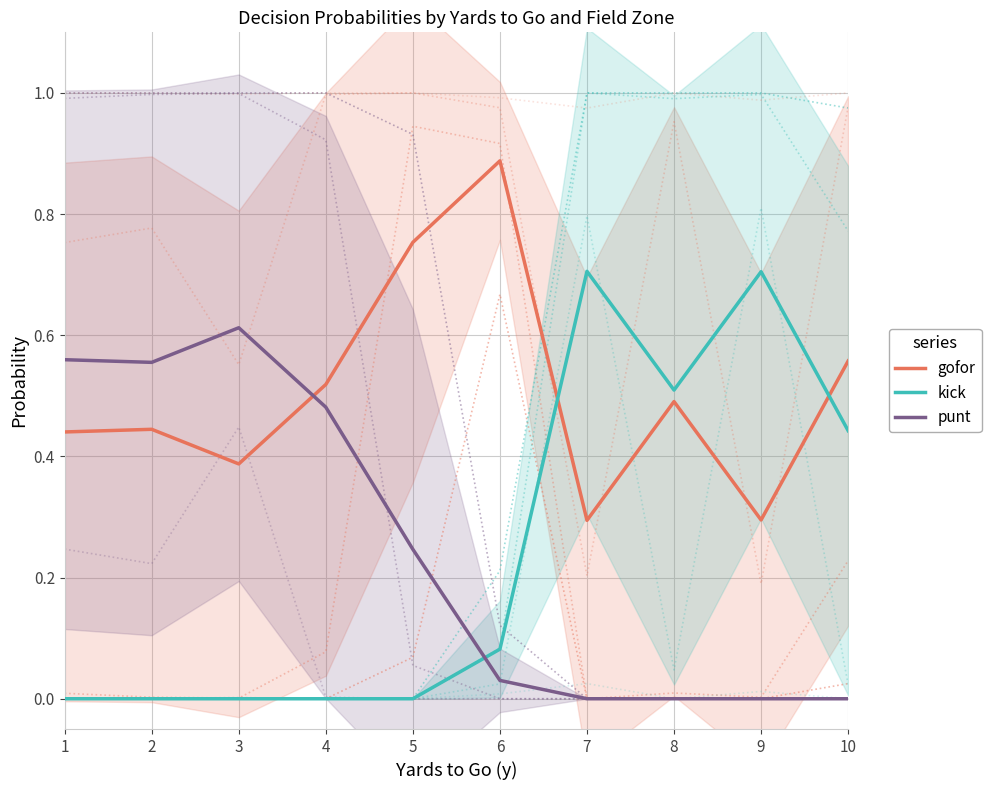

Between 6 and 7, which is larger?

6